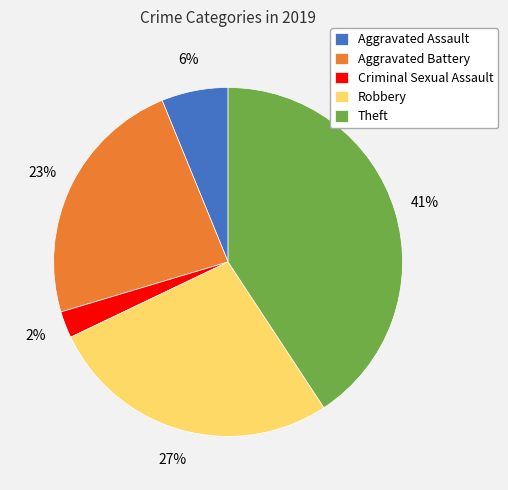

Is the sum of Theft and Criminal Sexual Assault greater than half?

No